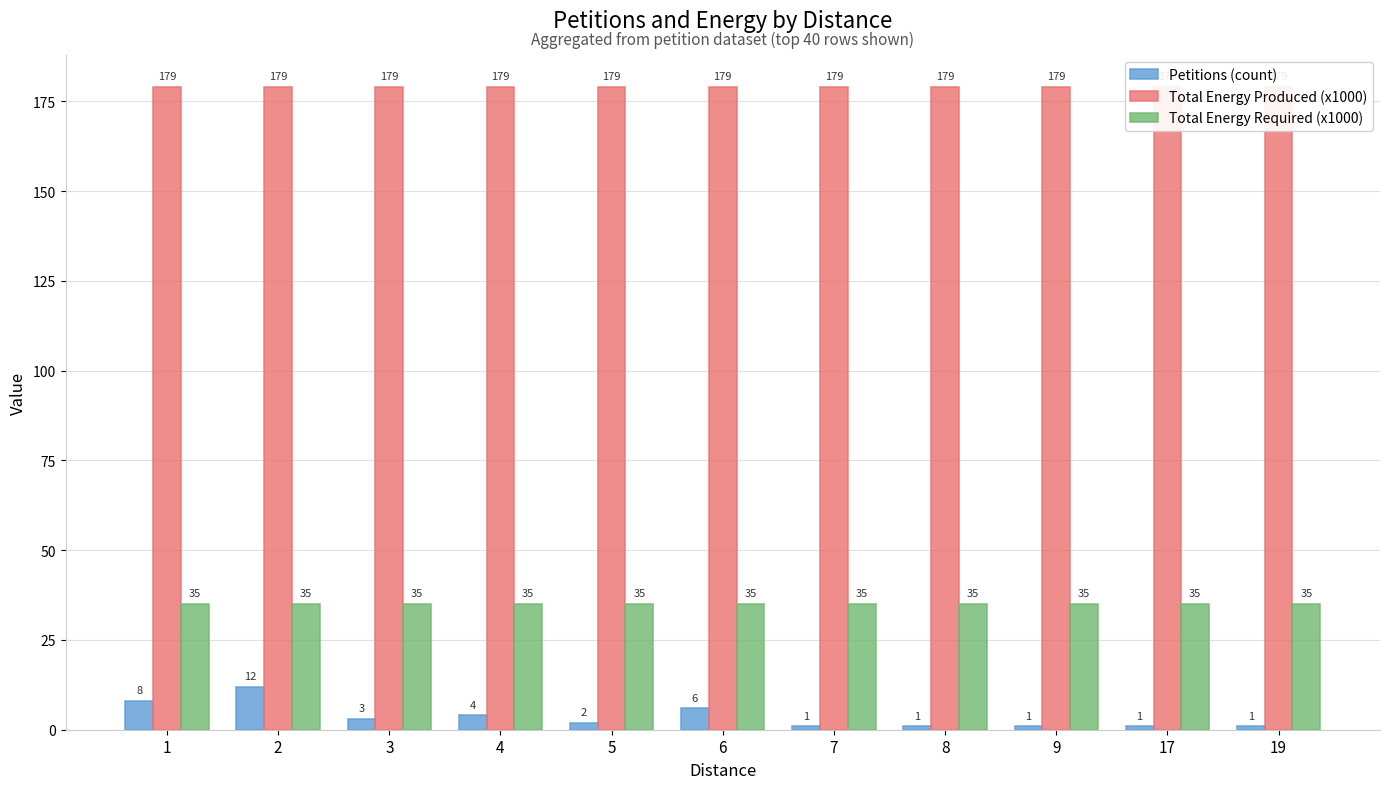

How many series are shown in this chart?

3